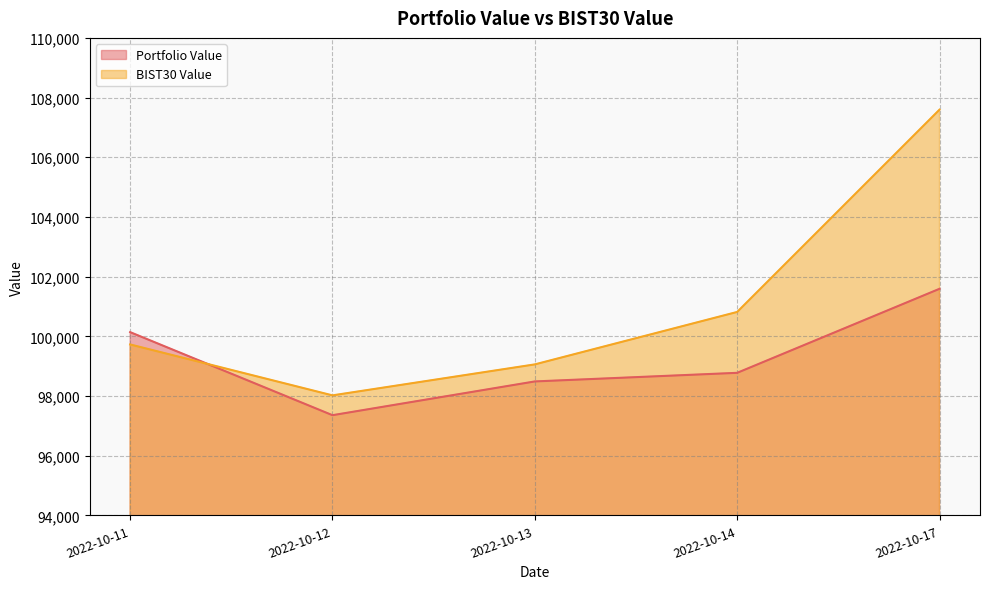

The value of BIST30 Value at 2022-10-11 is 99727.1. True or false?

True